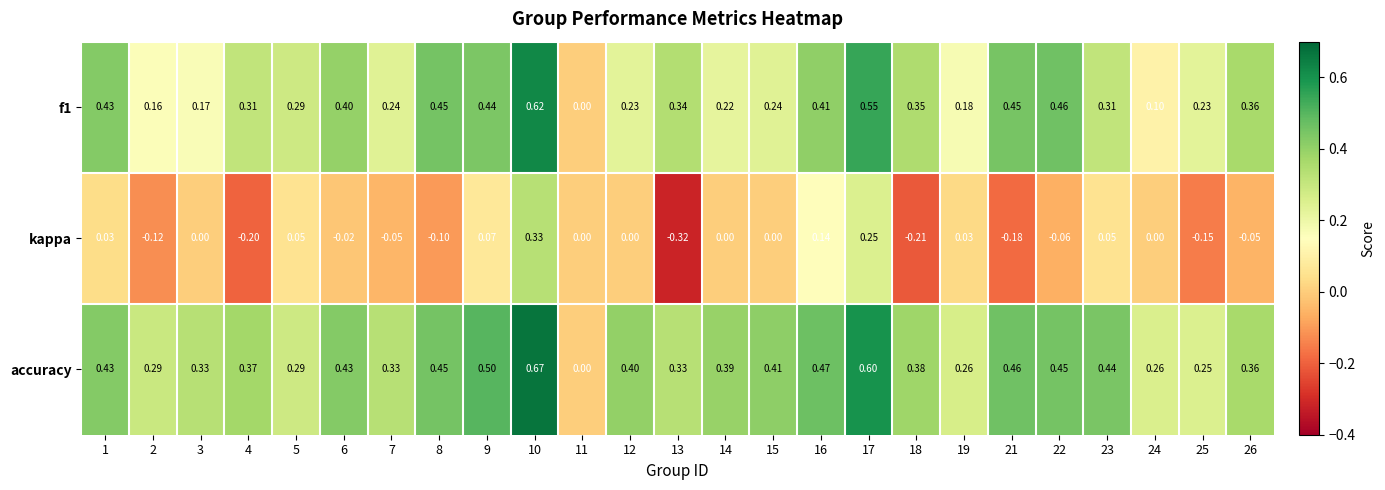

Which series has the largest total across all categories?

accuracy